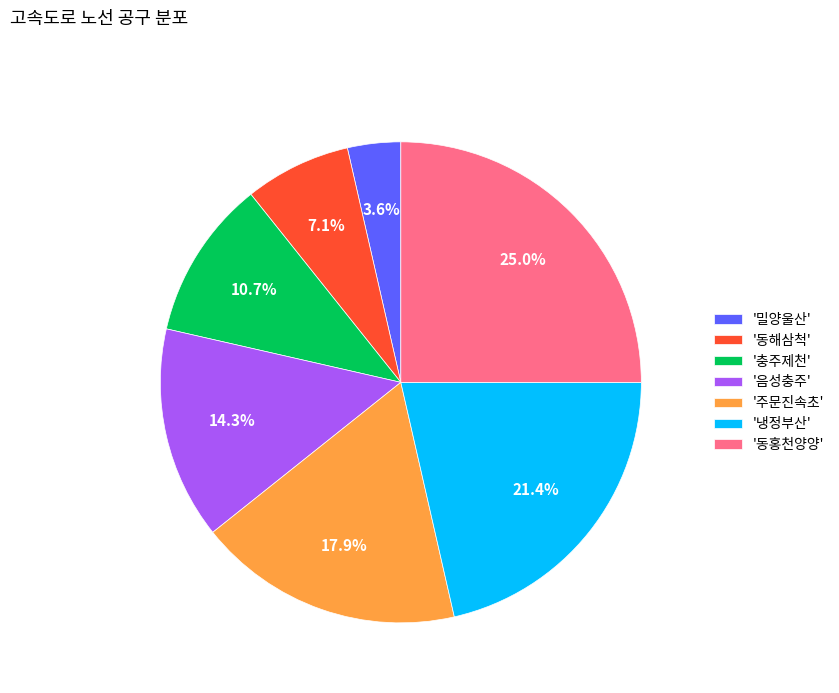

Which category has the biggest portion of the pie?

'동홍천양양'